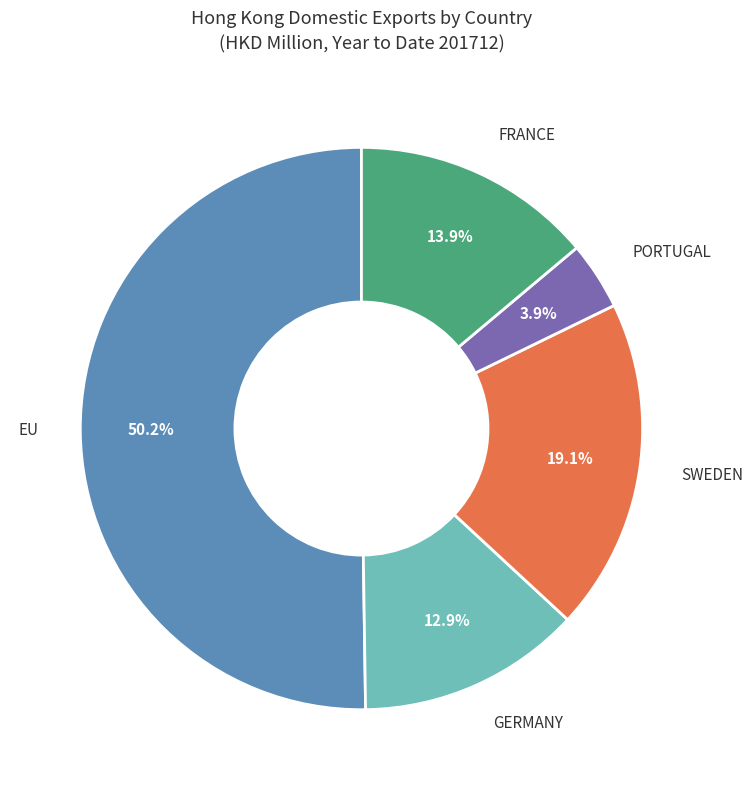

What is the majority slice?

EU